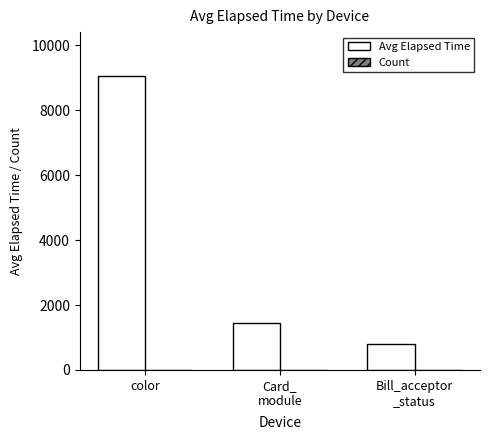

What is the maximum value shown in the chart?

9052.0